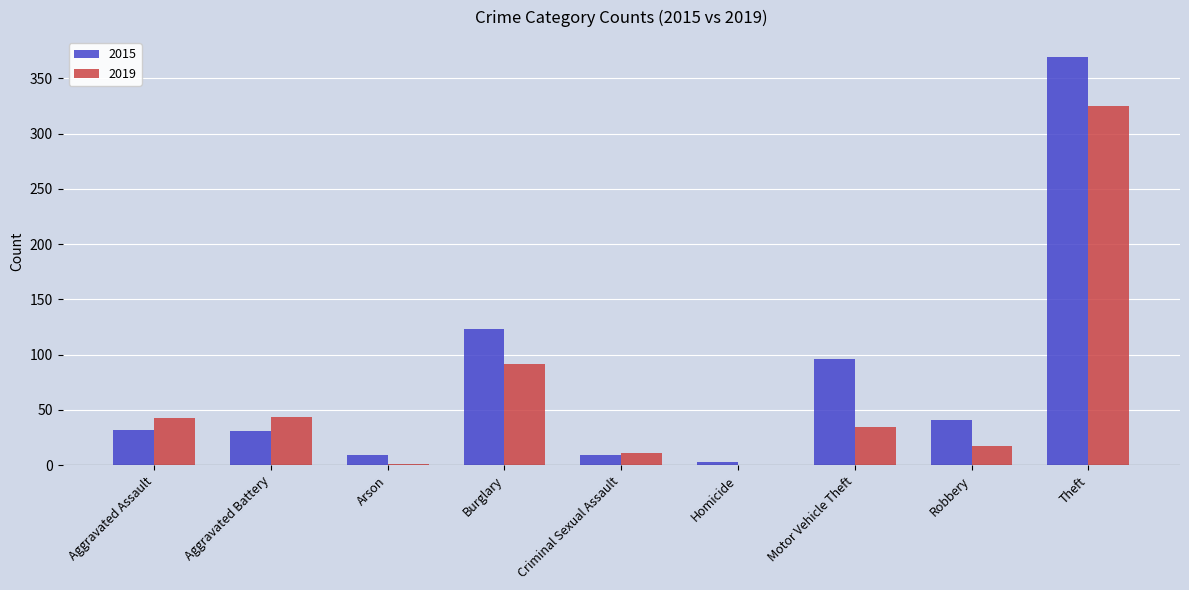

The value of 2015 at Criminal Sexual Assault is 9. True or false?

True